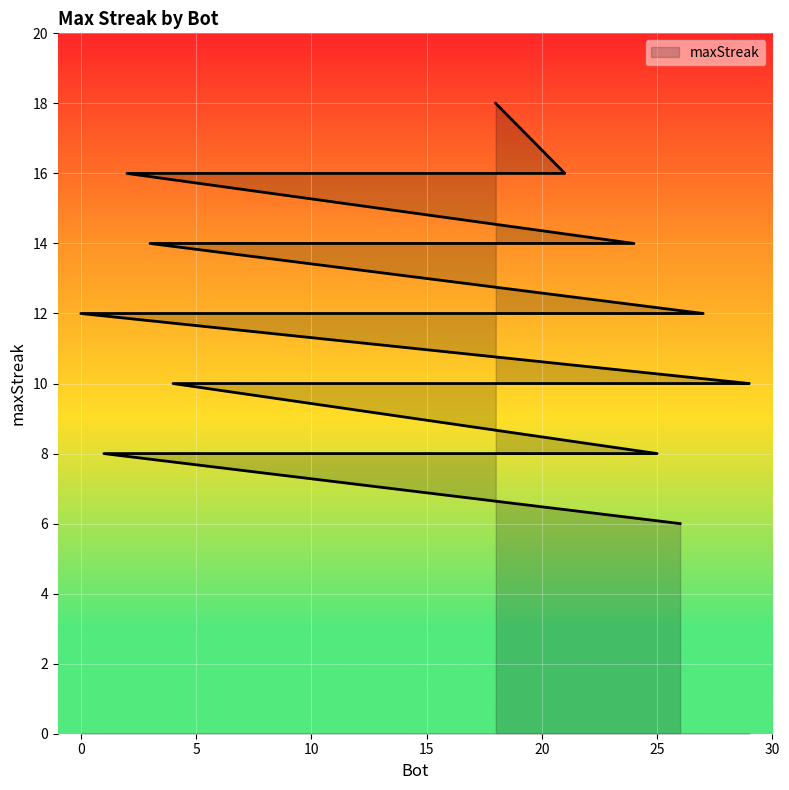

Rank the categories by value from highest to lowest.

18, 21, 20, 15, 10, 2, 24, 12, 5, 3, 27, 0, 29, 28, 22, 17, 13, 11, 9, 7, 6, 4, 25, 23, 19, 16, 14, 8, 1, 26